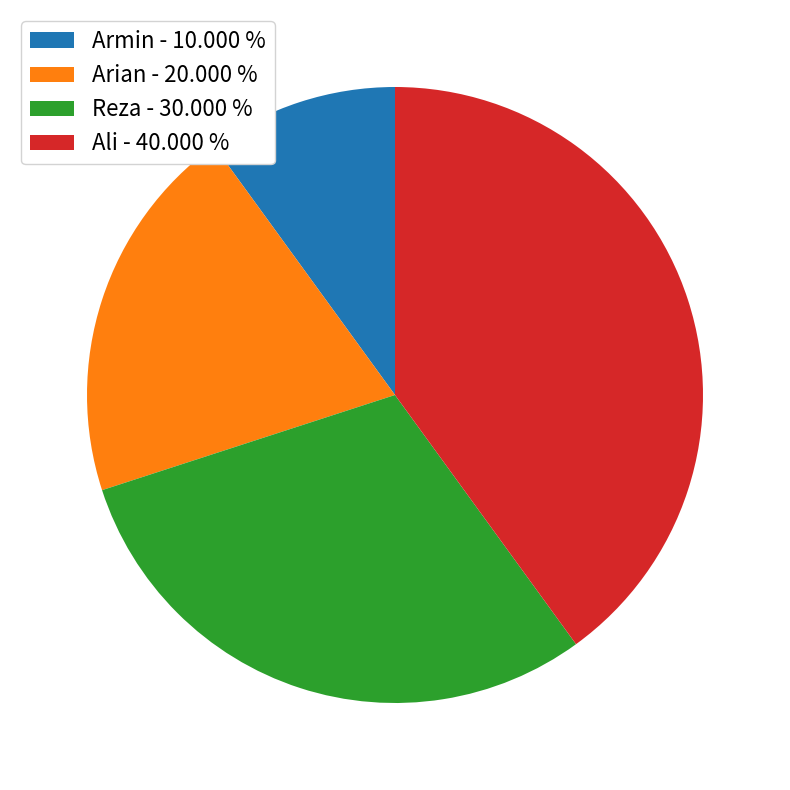

What is the largest slice in the pie chart?

Ali